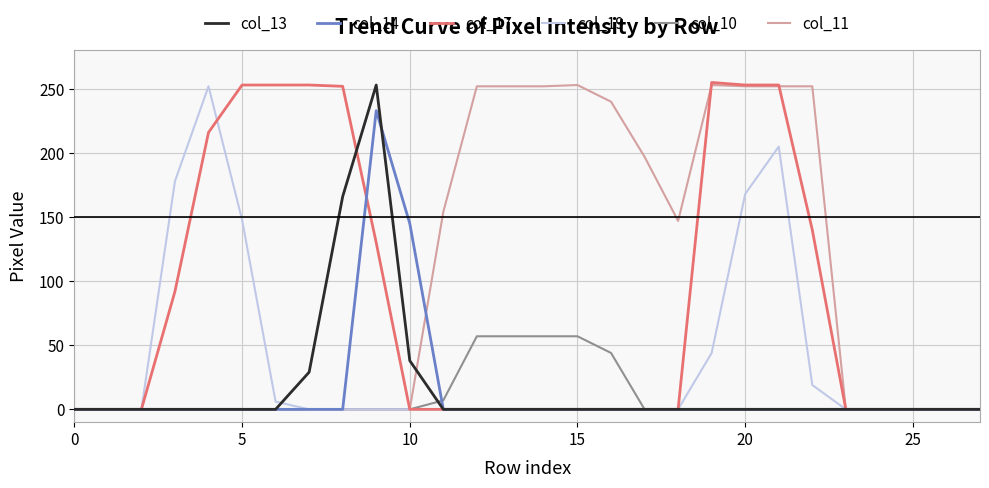

Which series has the largest range (max minus min)?

col_17